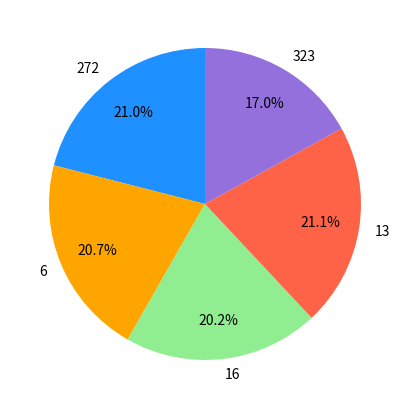

What portion of the pie excludes 13?

78.9%